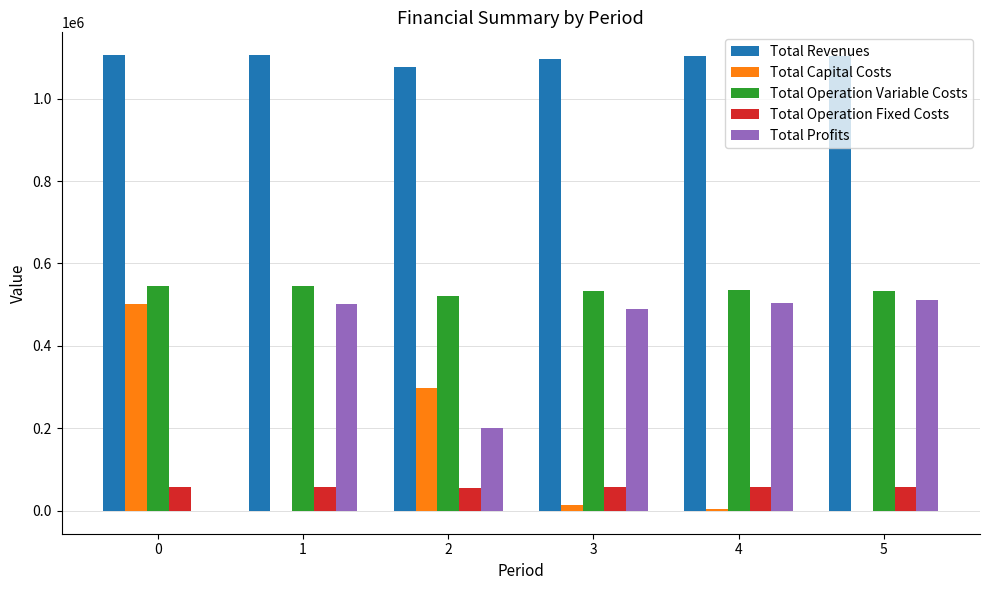

The value of Total Operation Variable Costs at 0 is 814964.1. True or false?

False